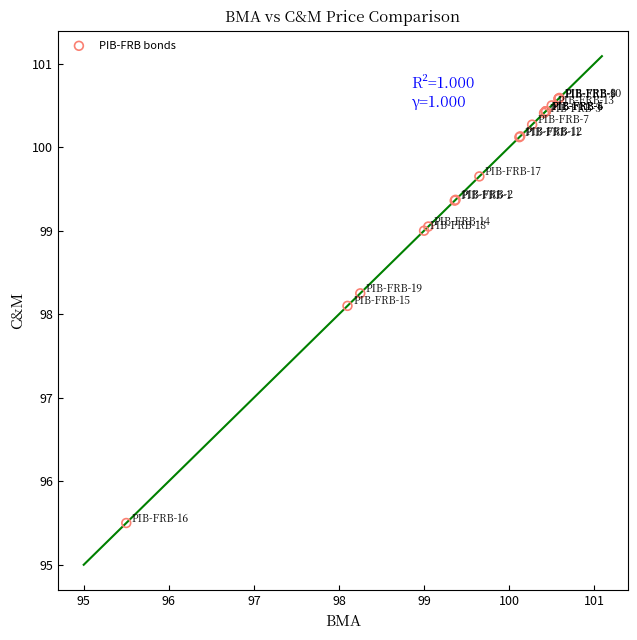

What Y value in the scatter plot is closest to 98?

98.1